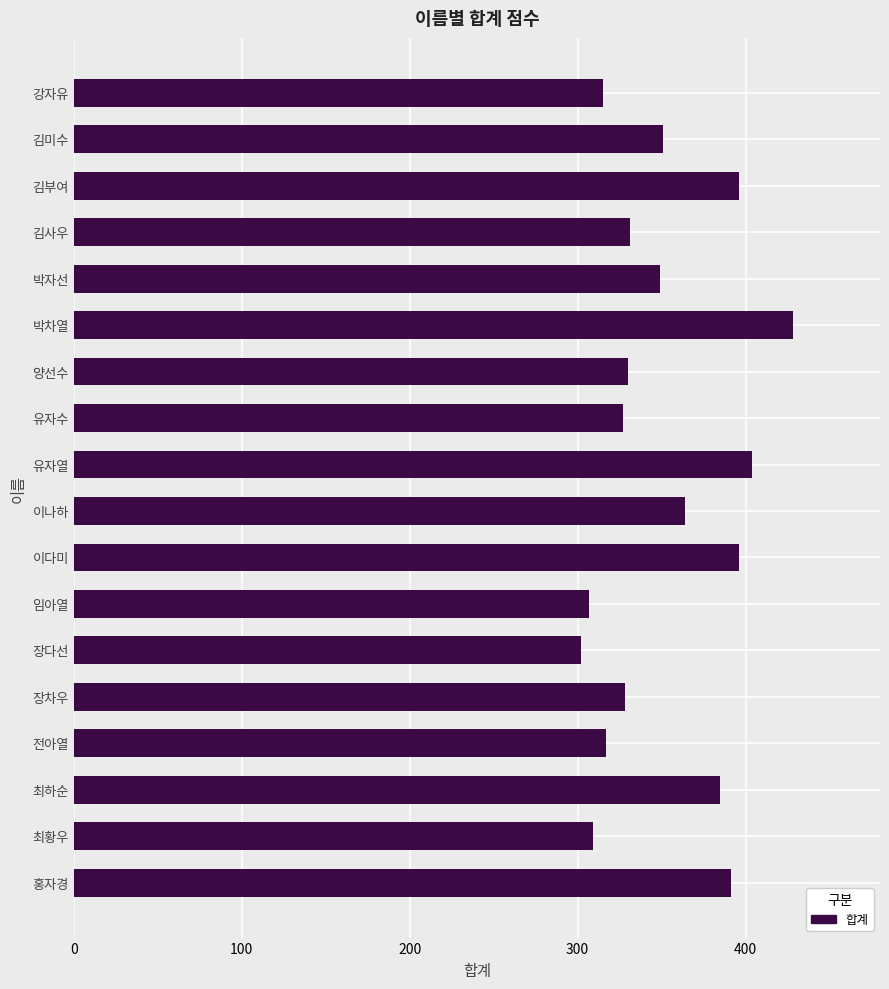

Where is the data nearest to the value 365?

이나하